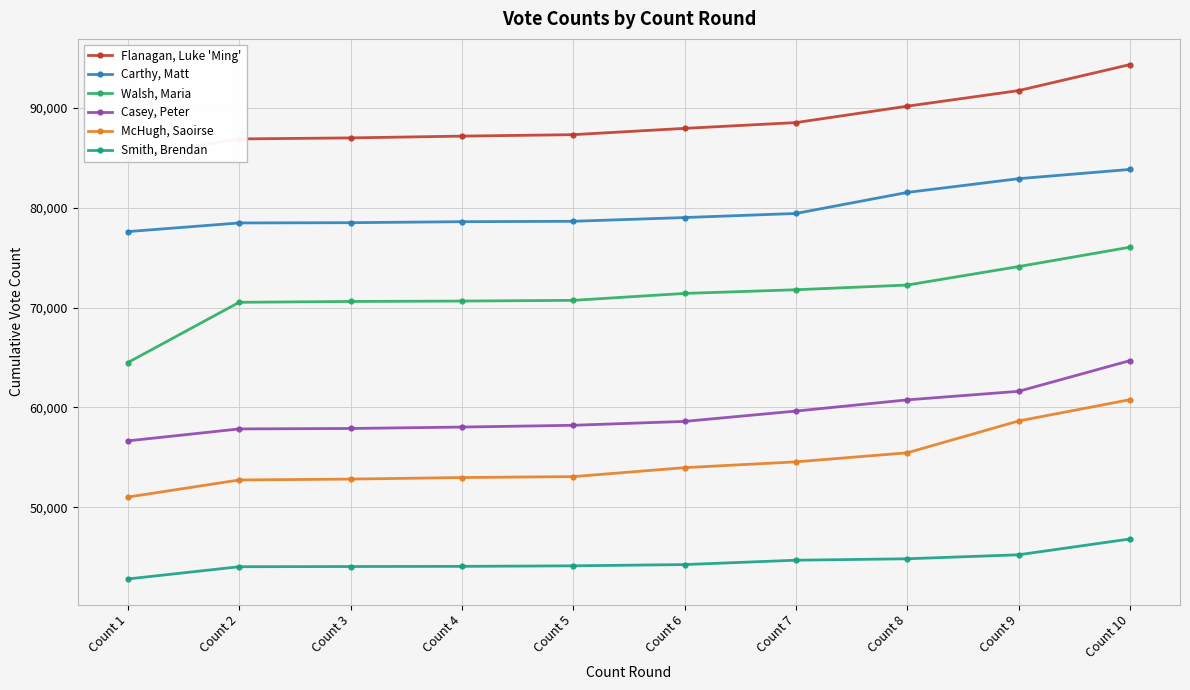

Reading right to left, extract all data points from this chart.

Flanagan, Luke 'Ming': Count 10=94353	Count 9=91747	Count 8=90187	Count 7=88543	Count 6=87964	Count 5=87333	Count 4=87188	Count 3=87008	Count 2=86906	Count 1=85034
Carthy, Matt: Count 10=83851	Count 9=82921	Count 8=81544	Count 7=79437	Count 6=79028	Count 5=78653	Count 4=78612	Count 3=78513	Count 2=78487	Count 1=77619
Walsh, Maria: Count 10=76056	Count 9=74116	Count 8=72265	Count 7=71793	Count 6=71425	Count 5=70731	Count 4=70660	Count 3=70619	Count 2=70536	Count 1=64500
Casey, Peter: Count 10=64690	Count 9=61616	Count 8=60759	Count 7=59635	Count 6=58602	Count 5=58212	Count 4=58034	Count 3=57892	Count 2=57848	Count 1=56650
McHugh, Saoirse: Count 10=60778	Count 9=58642	Count 8=55455	Count 7=54548	Count 6=53966	Count 5=53068	Count 4=52976	Count 3=52821	Count 2=52731	Count 1=51019
Smith, Brendan: Count 10=46820	Count 9=45235	Count 8=44836	Count 7=44692	Count 6=44255	Count 5=44130	Count 4=44076	Count 3=44059	Count 2=44040	Count 1=42814